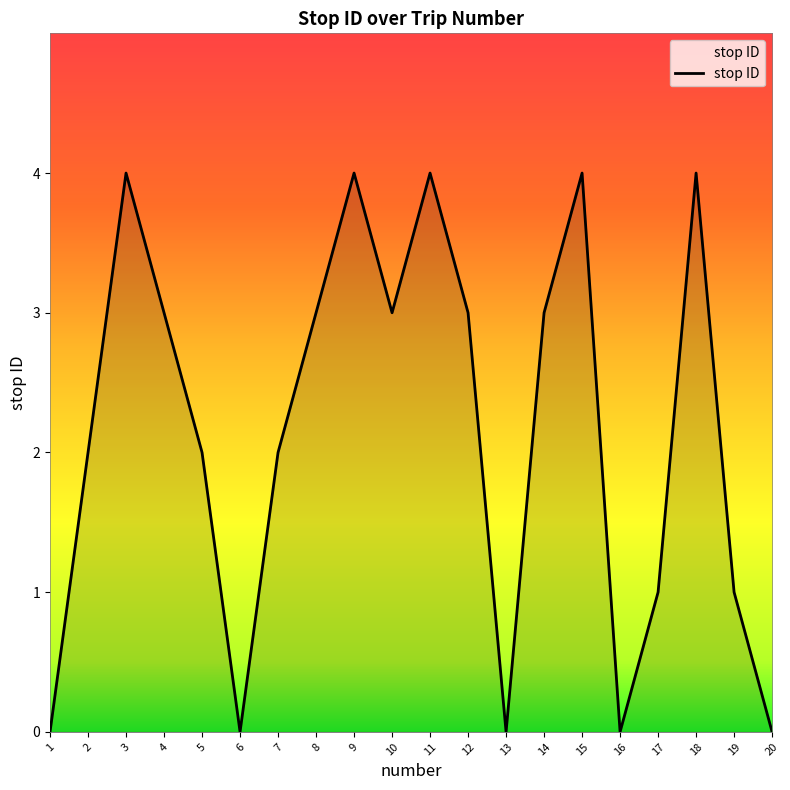

Reading right to left, transcribe all the data shown in this chart.

20=0	19=1	18=4	17=1	16=0	15=4	14=3	13=0	12=3	11=4	10=3	9=4	8=3	7=2	6=0	5=2	4=3	3=4	2=2	1=0